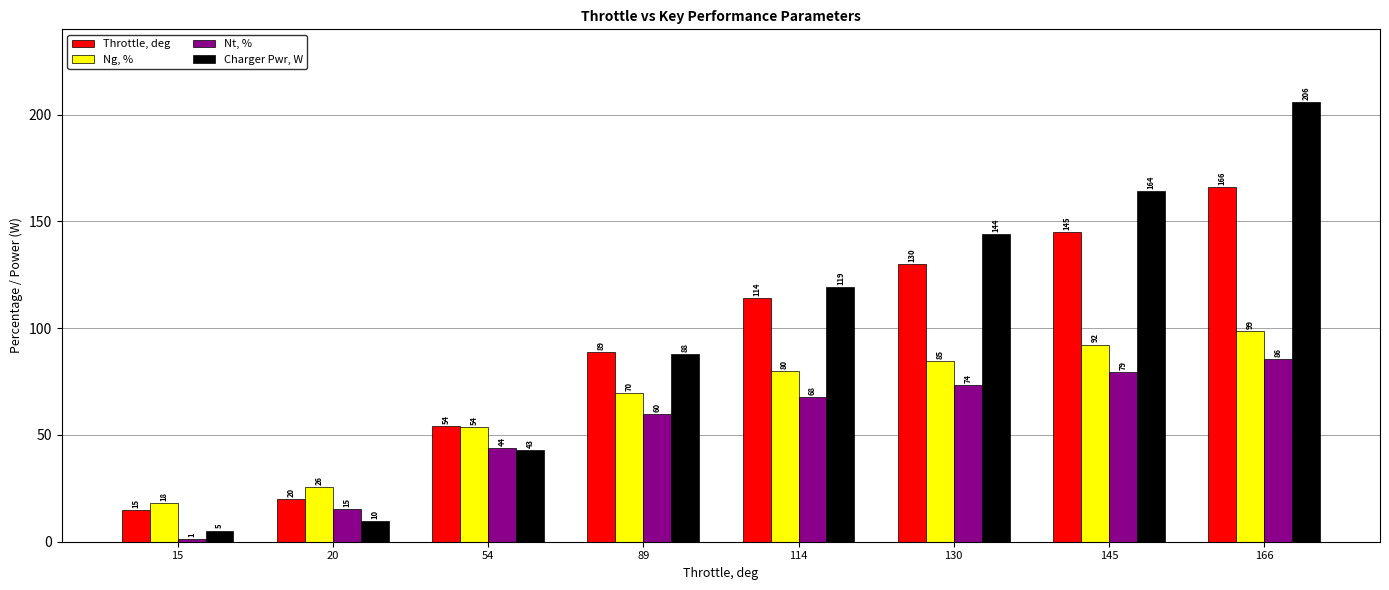

The Ng, % series shows 30.5 at 15. True or false?

False